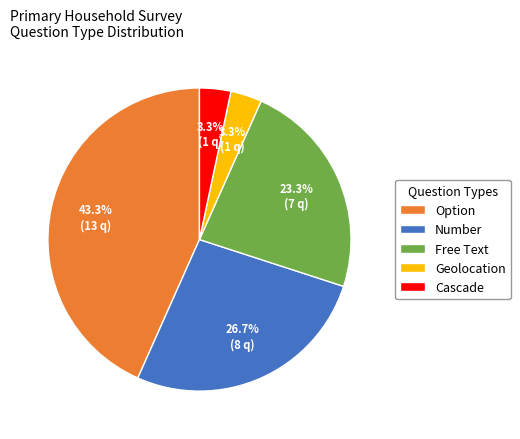

What is the largest slice in the pie chart?

Option